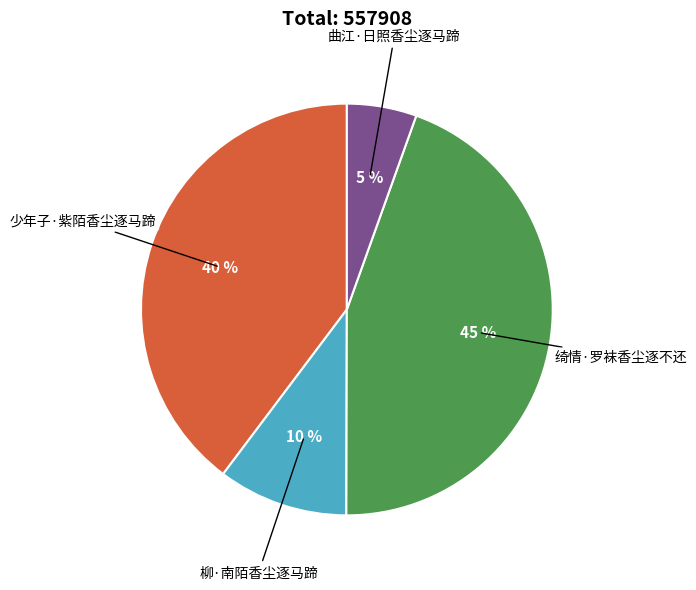

Is there any slice that represents more than half of the pie?

No